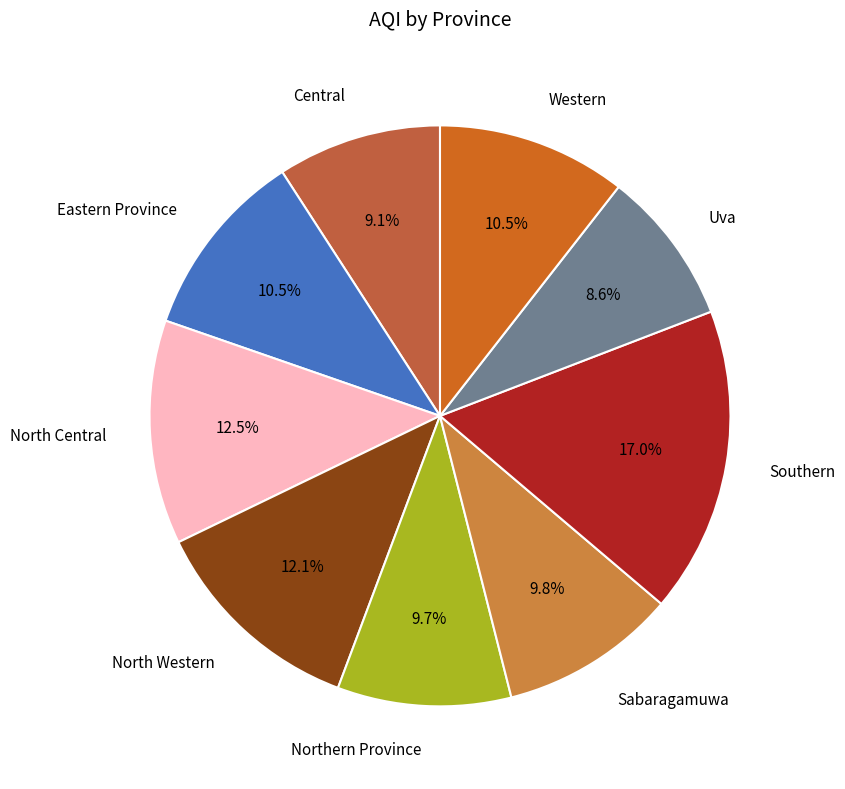

Approximately how many times larger is the value at Sabaragamuwa compared to Central?

1.1